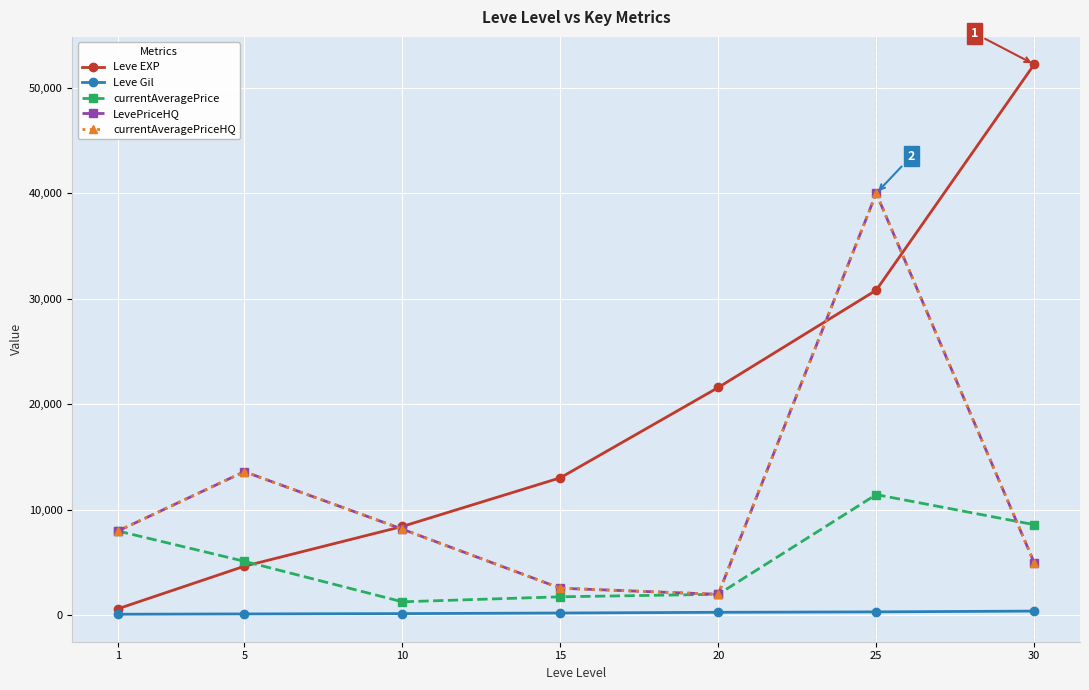

True or false: currentAveragePriceHQ and Leve EXP intersect in this chart.

True